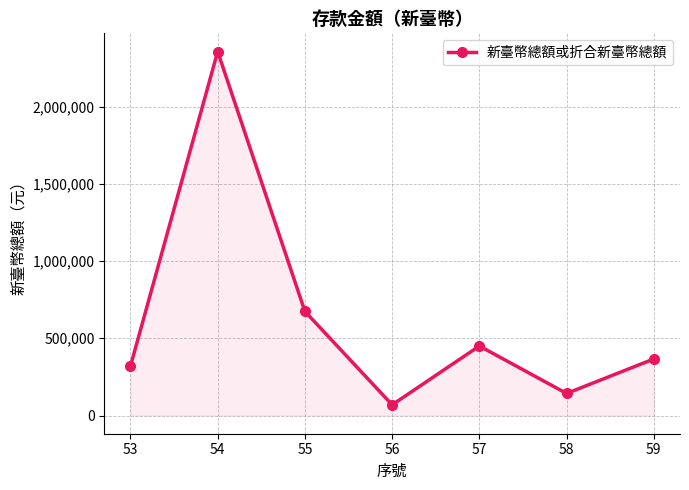

What is the sum of the values at 58 and 53?

462216